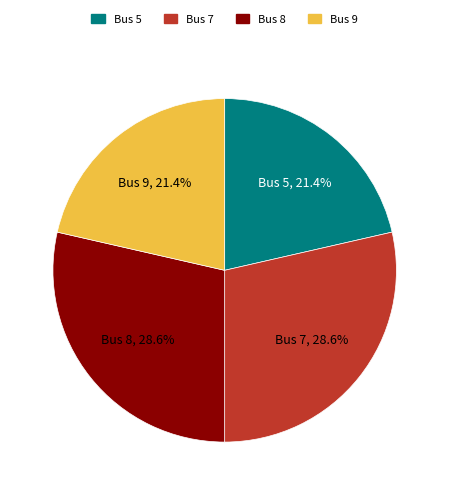

To the nearest percent, what portion does Bus 9 represent?

21%